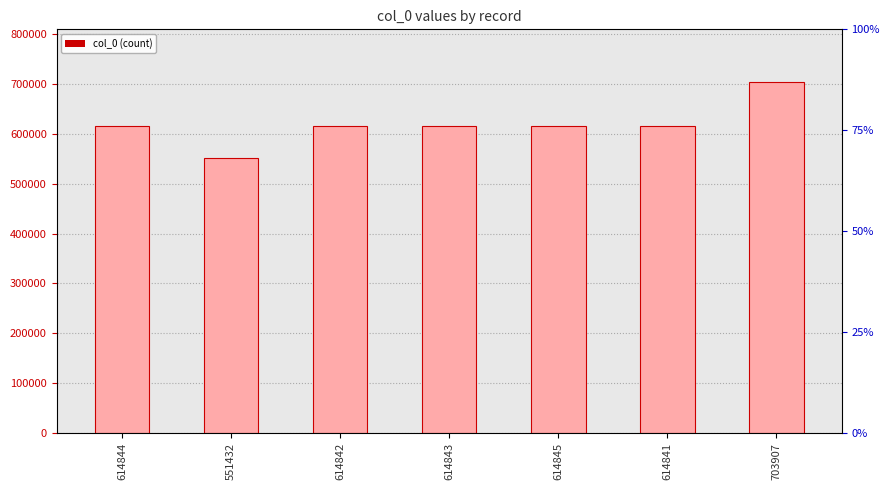

At which label does the data first exceed 614843?

614844